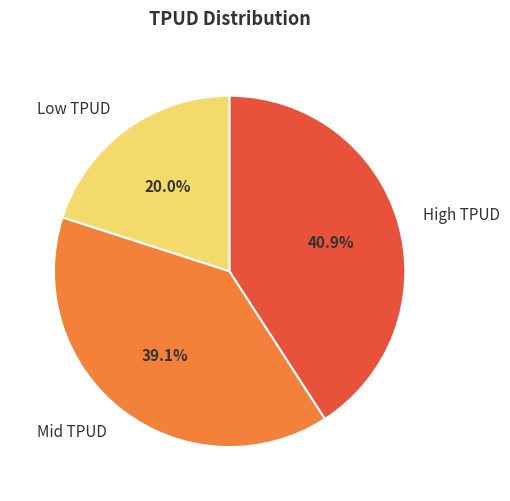

To the nearest percent, what is the difference between the largest and smallest slice percentages?

21%